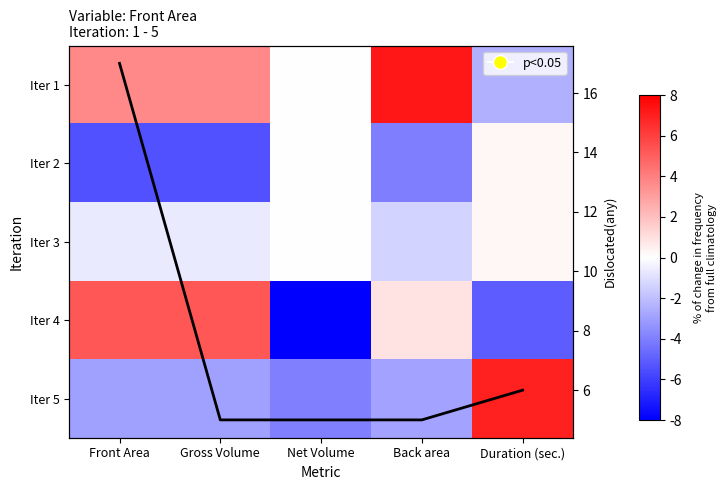

Is the value of Iter 1 at Net Volume greater than the value of Iter 3 at Net Volume?

No